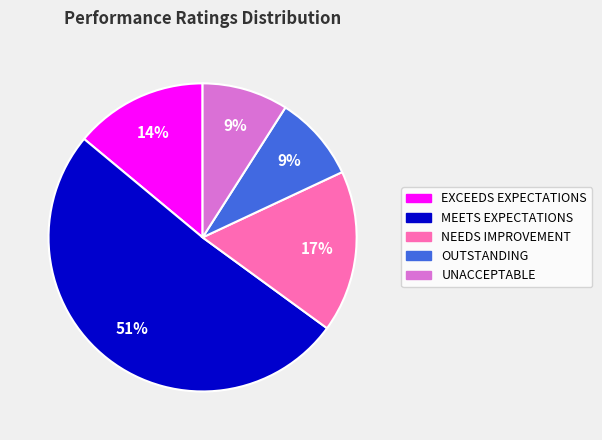

True or false: UNACCEPTABLE accounts for 9% of the total.

True